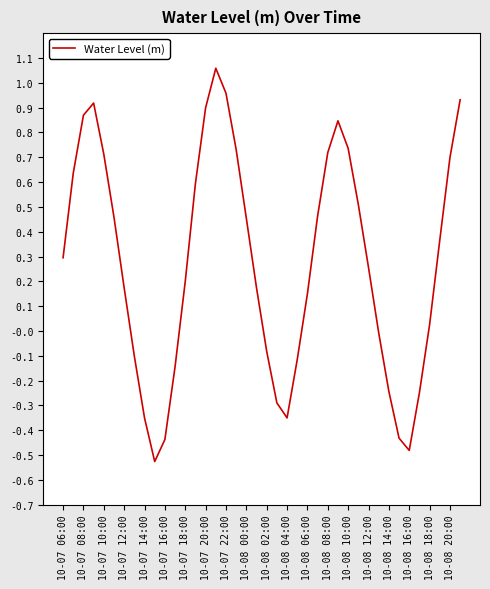

How many lines are shown in the chart?

1